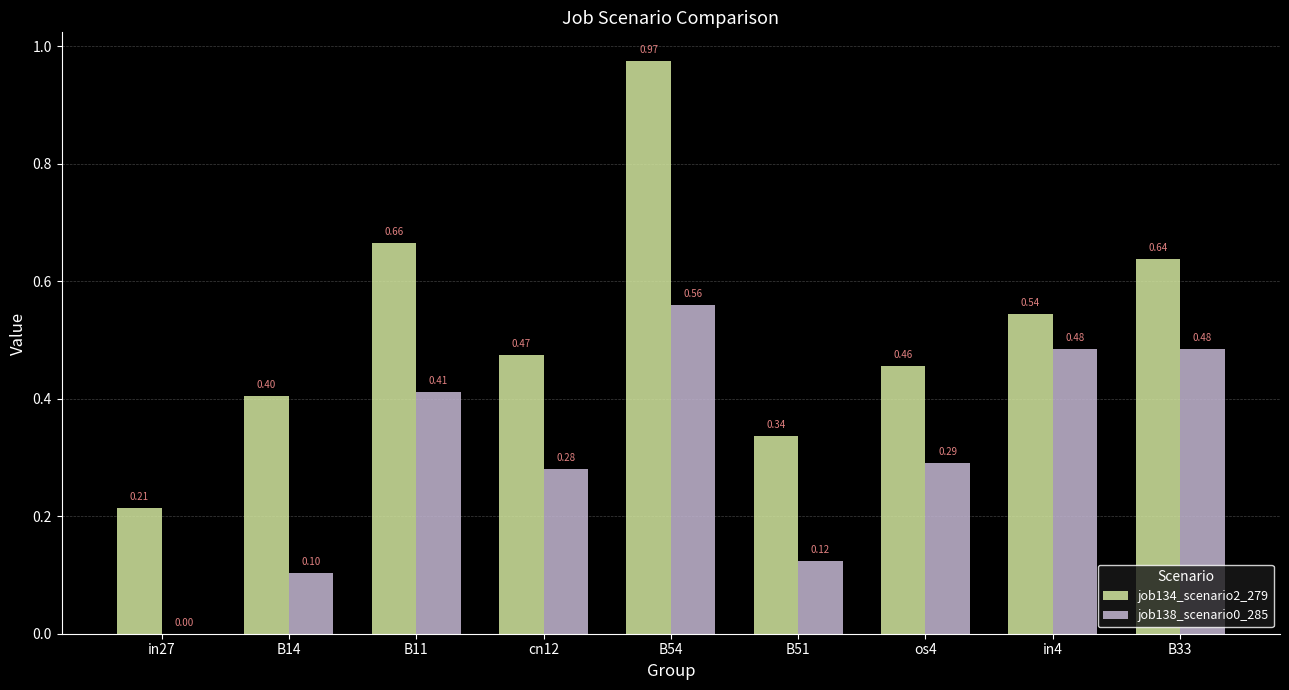

What is the sum of all job134_scenario2_279 values?

4.7